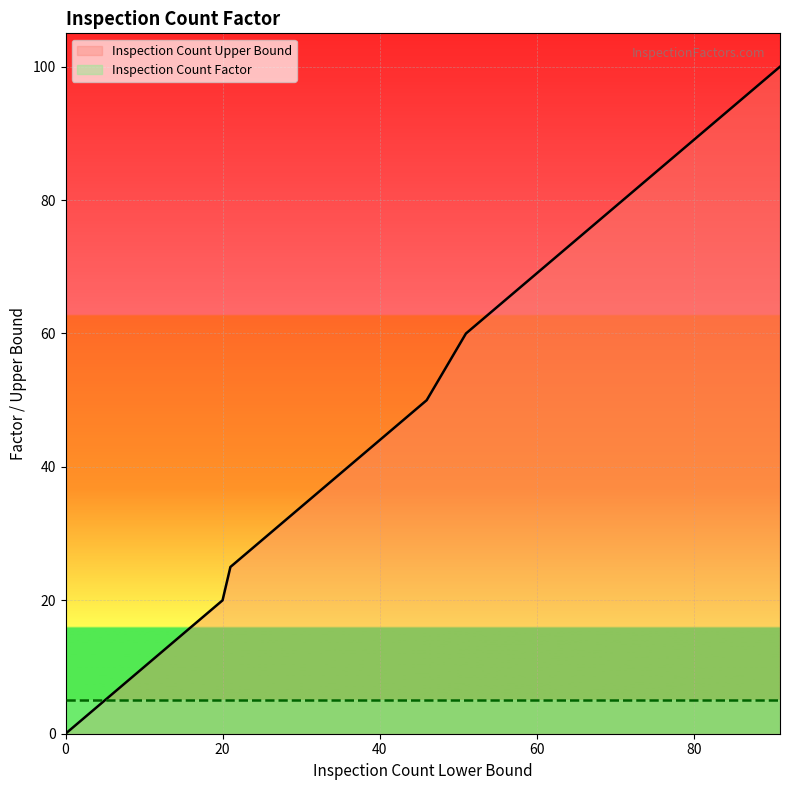

What is the change in value from 1 to 8?

+7